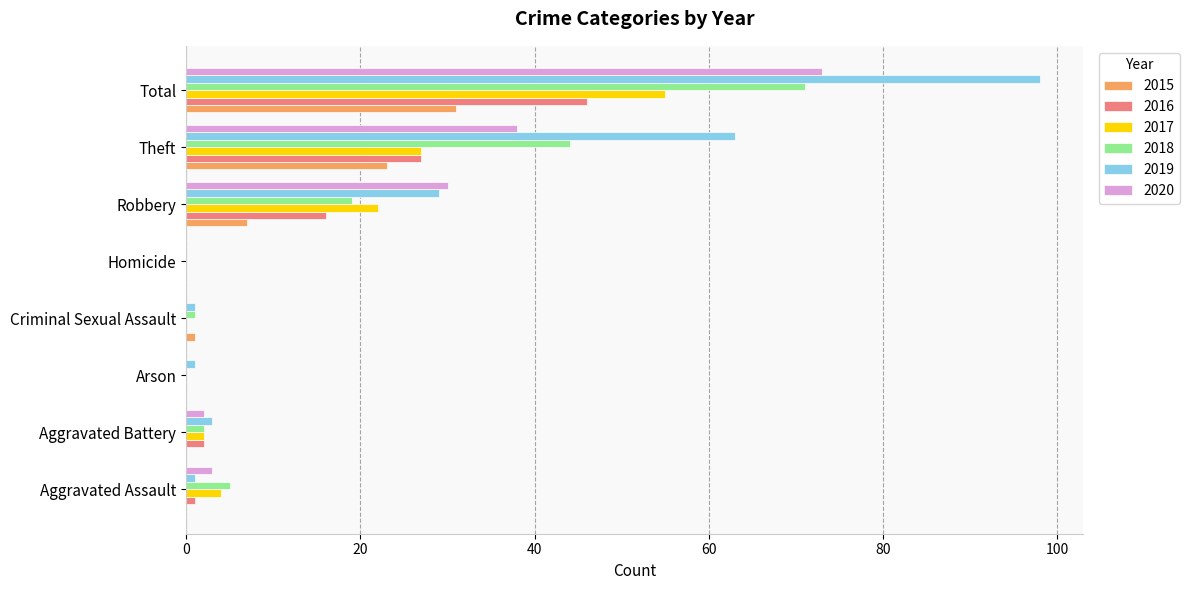

The value of 2017 at Theft is 43. True or false?

False